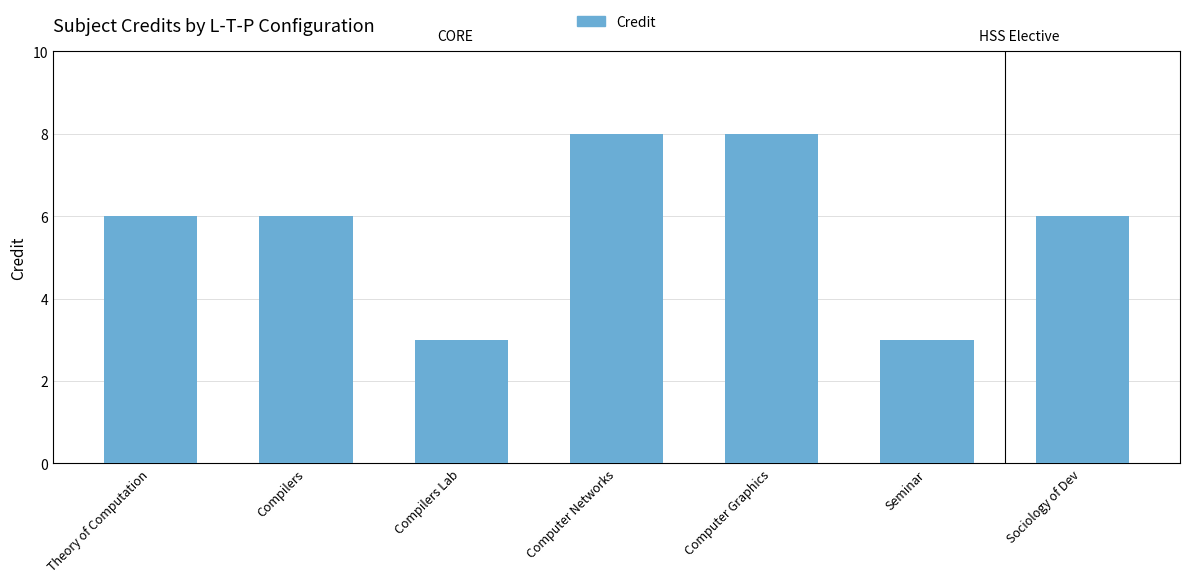

True or false: the data shows 3 at Compilers Lab.

True